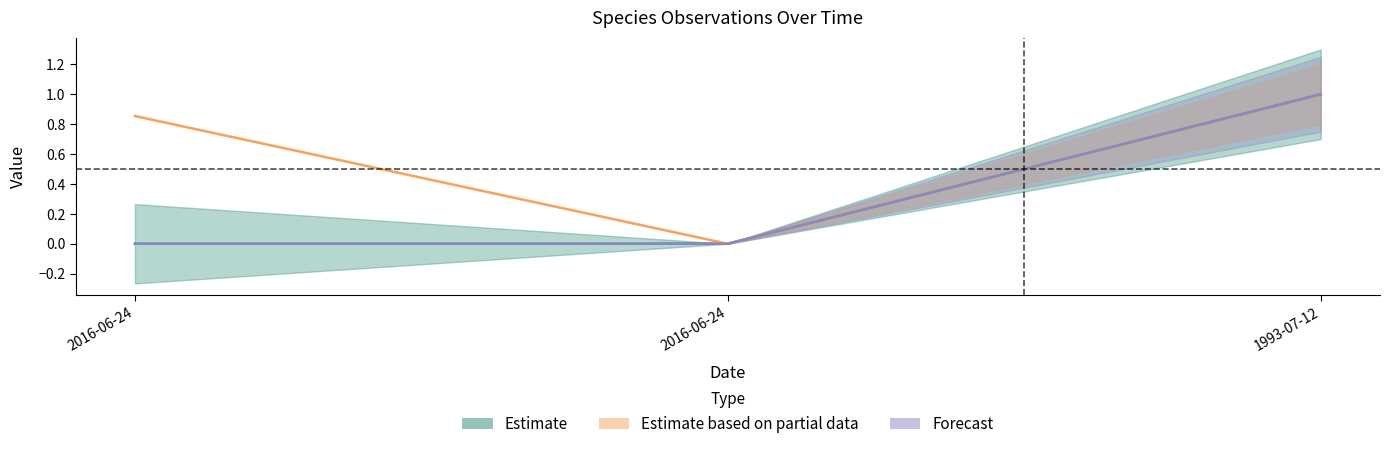

Which has a higher value, 2016-06-24 or 2016-06-24?

2016-06-24